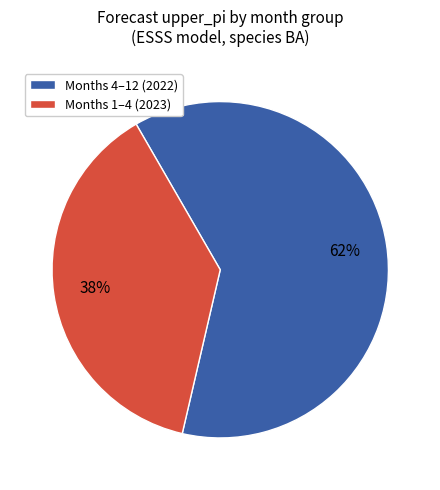

Is it true that Months 1–4 (2023) is 38% of the pie?

True